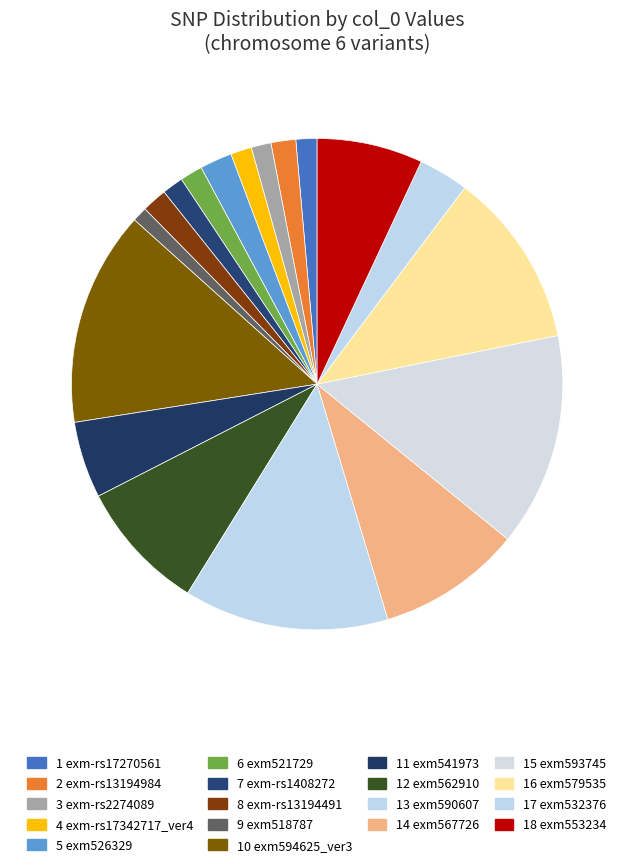

Rank the categories by value from lowest to highest.

exm518787, exm-rs2274089, exm-rs17270561, exm-rs17342717_ver4, exm-rs1408272, exm521729, exm-rs13194984, exm-rs13194491, exm526329, exm532376, exm541973, exm553234, exm562910, exm567726, exm579535, exm590607, exm593745, exm594625_ver3